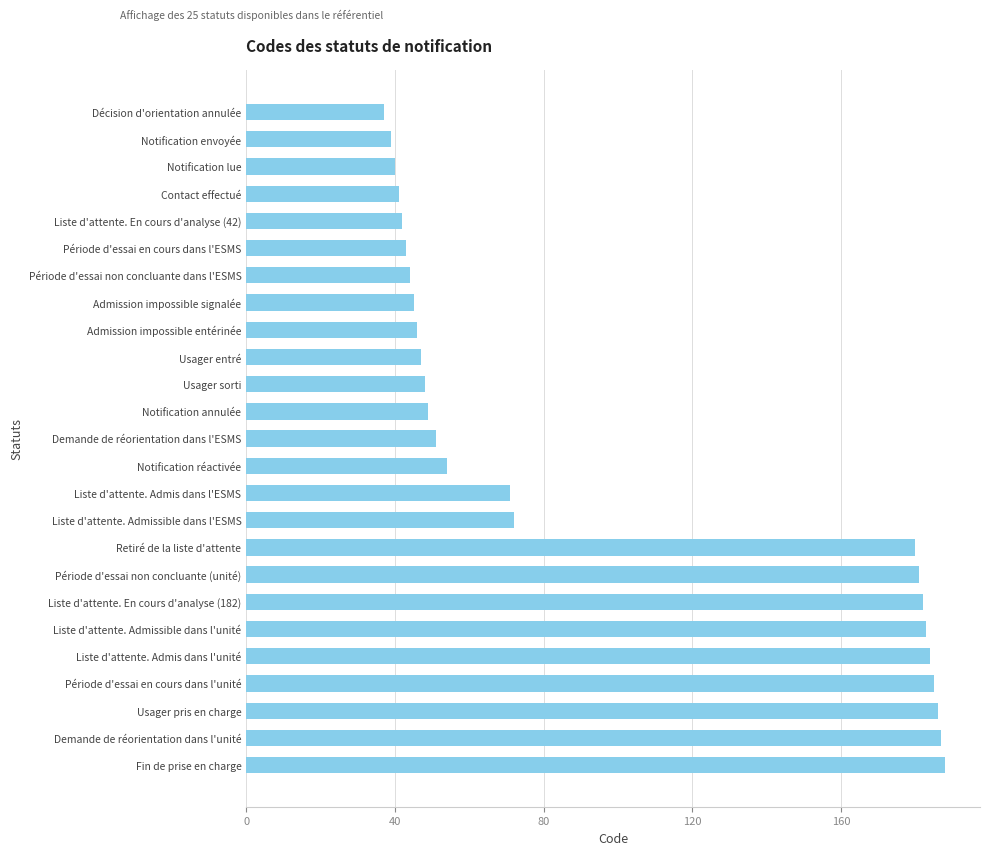

How many values are below 51?

12